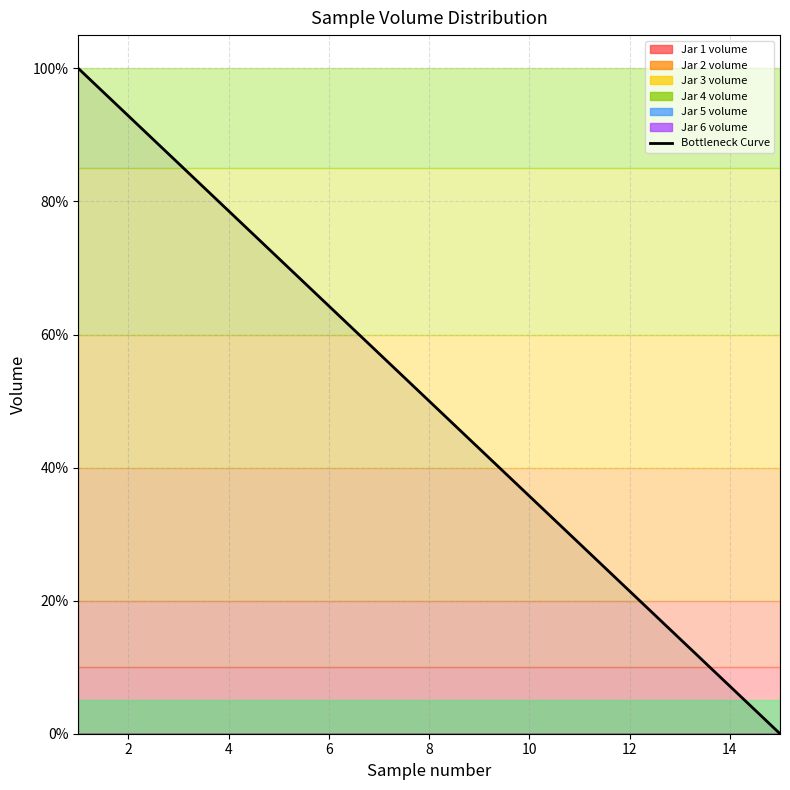

True or false: the data shows 0.7 at 14.

False